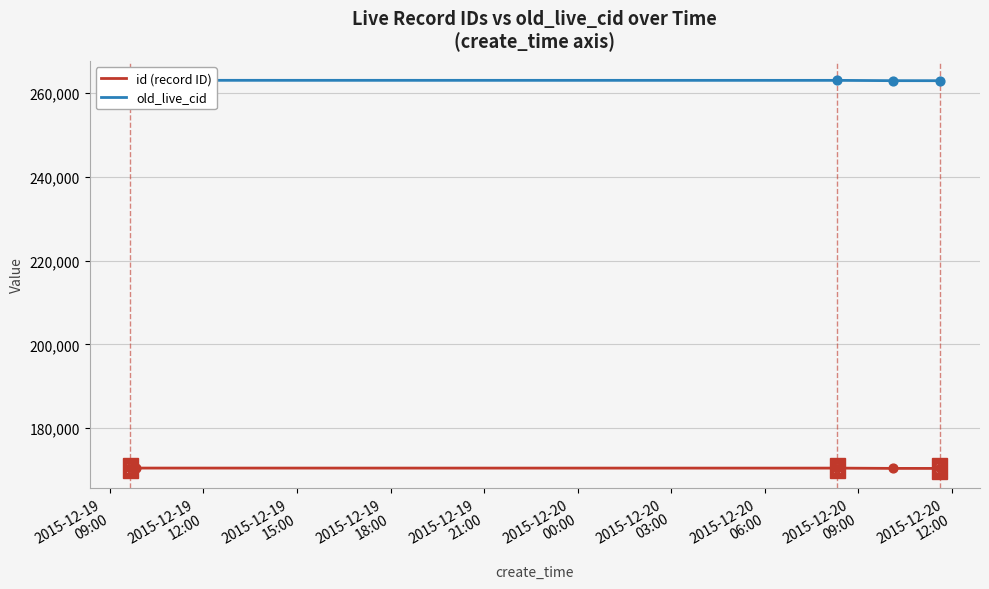

Which series has the largest Y range (max minus min)?

old_live_cid